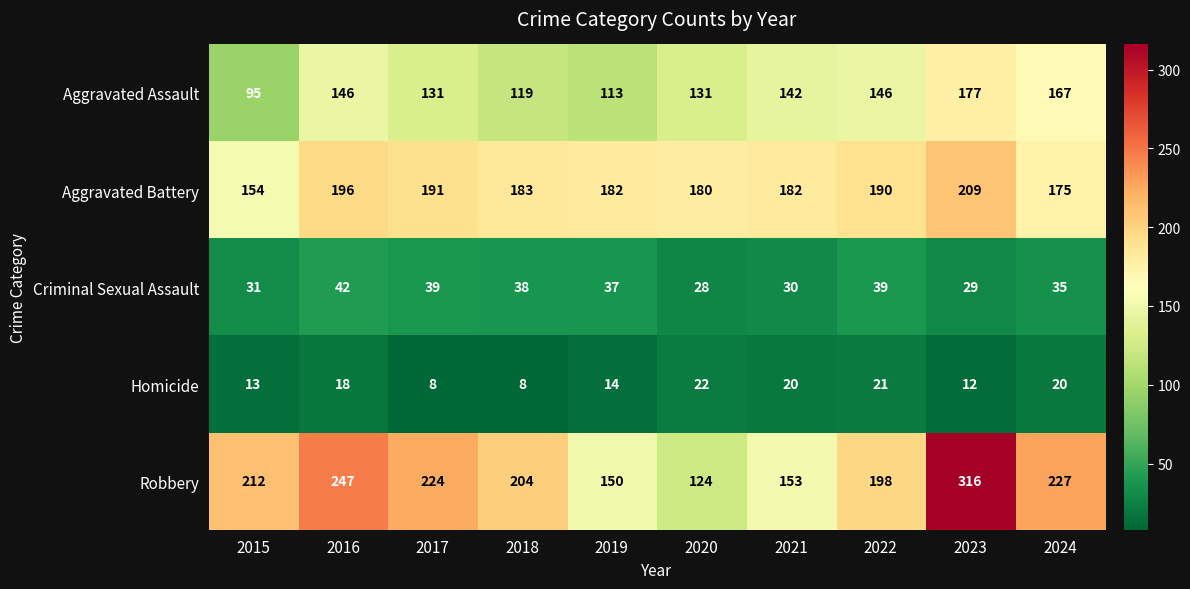

What is the minimum value shown in the chart?

8